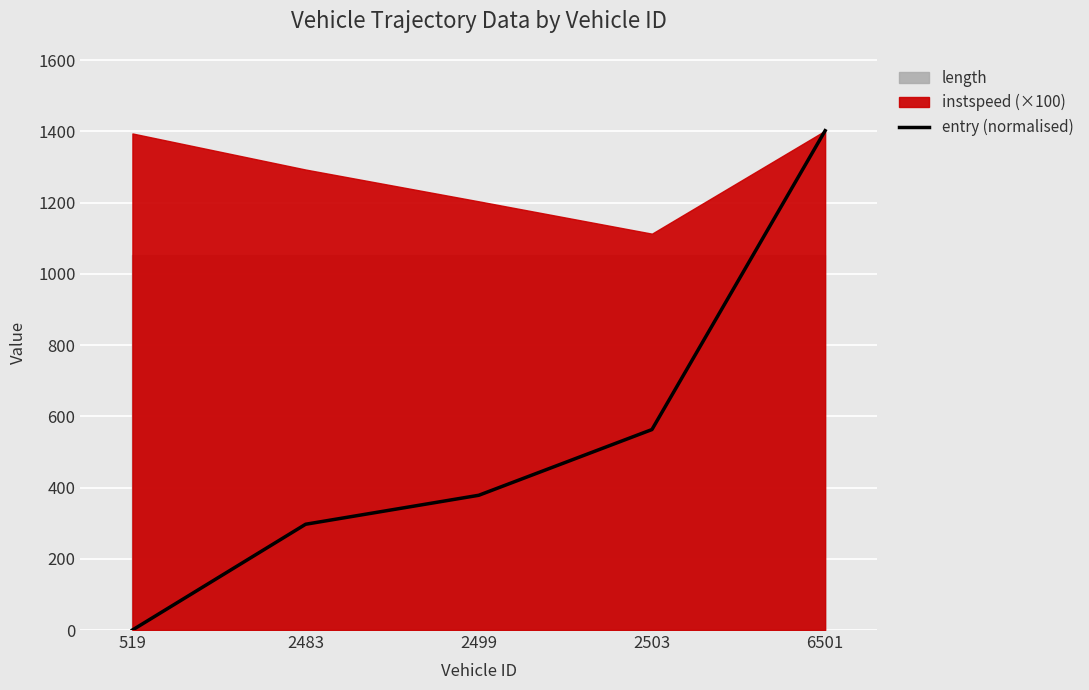

Reading left to right, what are all the values shown in this chart?

519=0.0	2483=296.9	2499=378.3	2503=562.7	6501=1401.7